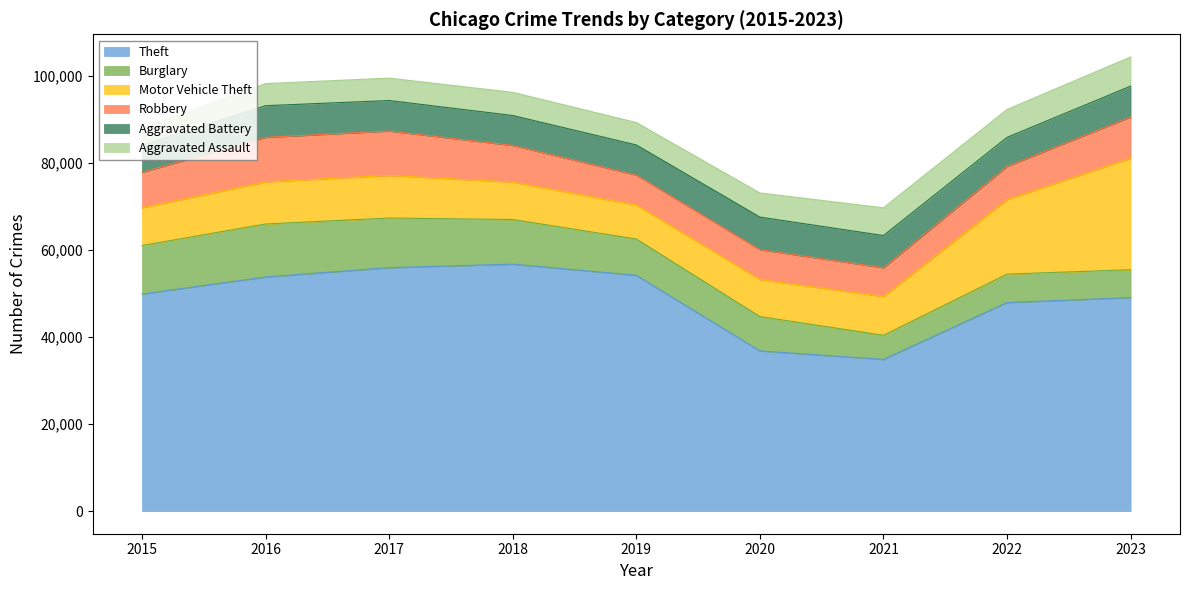

Is the value of Aggravated Battery at 2021 greater than the value of Motor Vehicle Theft at 2016?

No